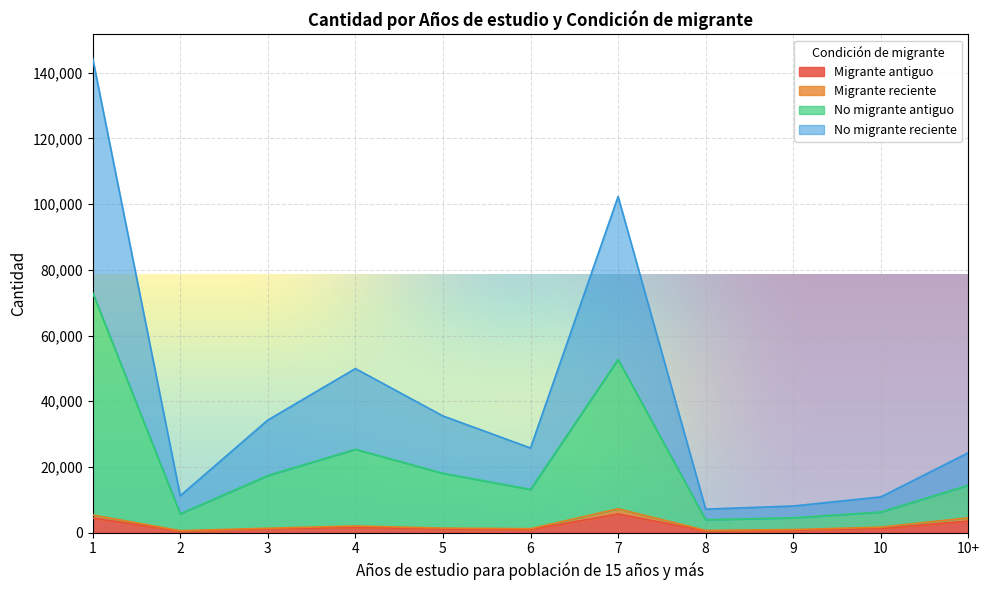

Where does the No migrante reciente series first go above 14426?

1